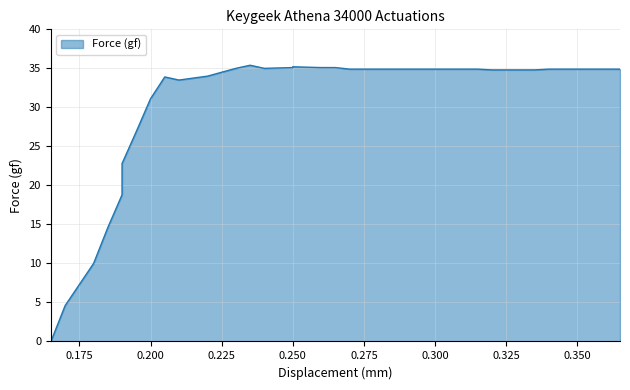

The chart shows a value of 2.1 at 0.18. True or false?

False